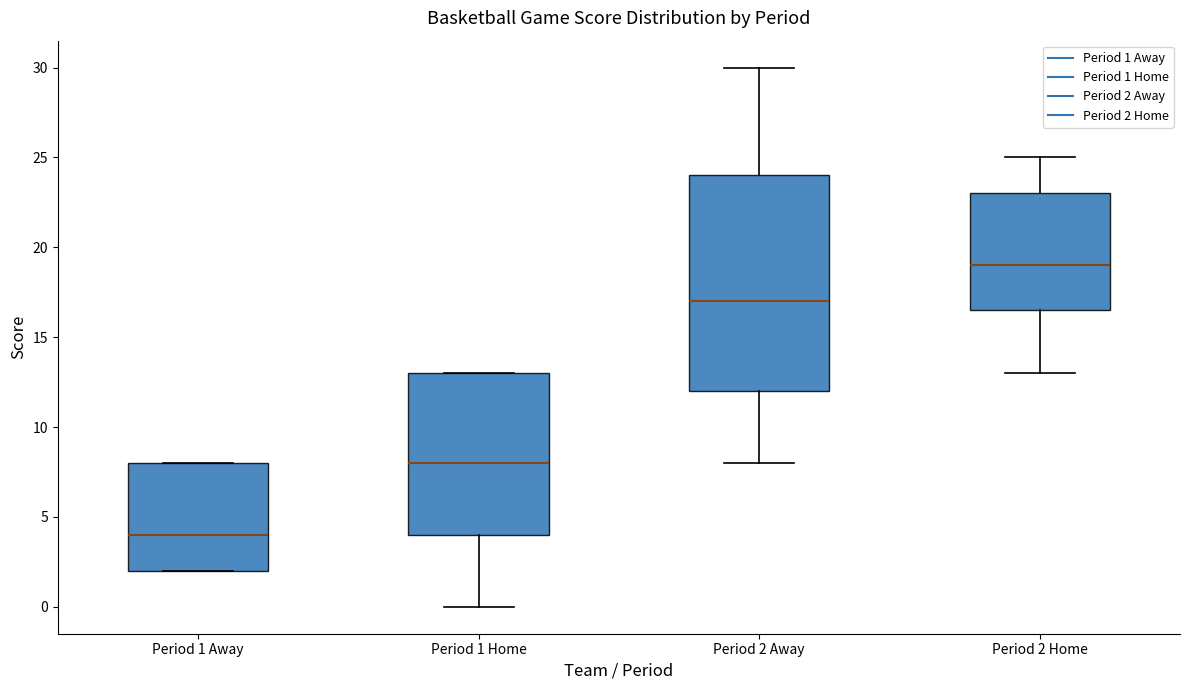

Reading left to right, read every box against the y-axis: the position of its median line, the range the box covers, and the ends of its whiskers. The values are not printed on the chart, so give them approximately, as read against the axis.

Period 1 Away: median 4.0, box 2.0 to 8.0, whiskers 2.0 to 8.0
Period 1 Home: median 8.0, box 4.0 to 13.0, whiskers 0.0 to 13.0
Period 2 Away: median 17.0, box 12.0 to 24.0, whiskers 8.0 to 30.0
Period 2 Home: median 19.0, box 16.5 to 23.0, whiskers 13.0 to 25.0